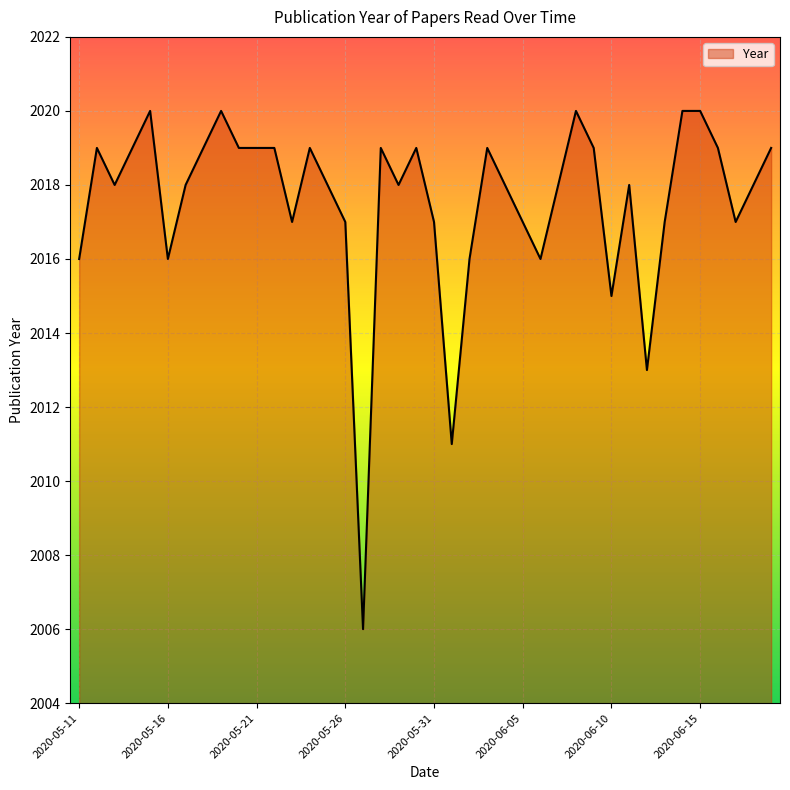

Reading left to right, list all the values displayed in this chart.

2016	2019	2018	2019	2020	2016	2018	2019	2020	2019	2019	2019	2017	2019	2018	2017	2006	2019	2018	2019	2017	2011	2016	2019	2018	2017	2016	2018	2020	2019	2015	2018	2013	2017	2020	2020	2019	2017	2018	2019